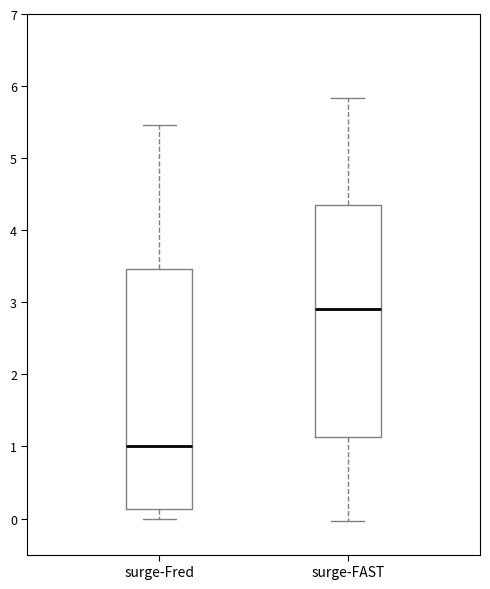

Reading left to right, transcribe this box plot: for each box, give where its median line is, the range the box spans, and where its two whiskers end, as read against the y-axis. The values are not printed on the chart, so give them approximately, as read against the axis.

surge-Fred: median 1.0, box 0.1 to 3.5, whiskers 0.0 to 5.5
surge-FAST: median 2.9, box 1.1 to 4.3, whiskers 0.0 to 5.8